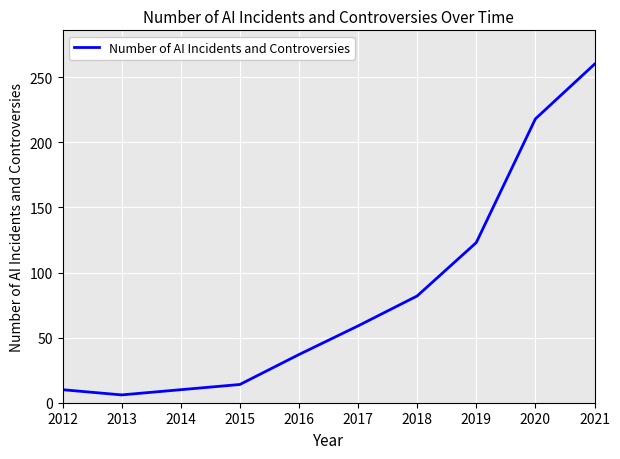

Which category has the highest value across all series?

2021